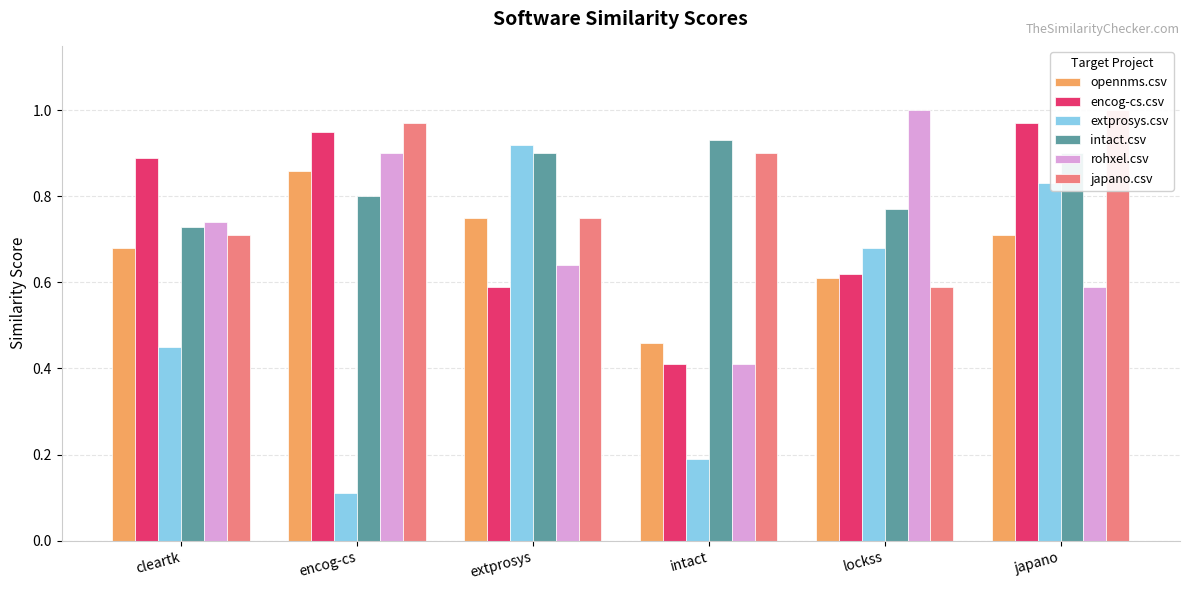

Read the opennms.csv value at cleartk.

0.7